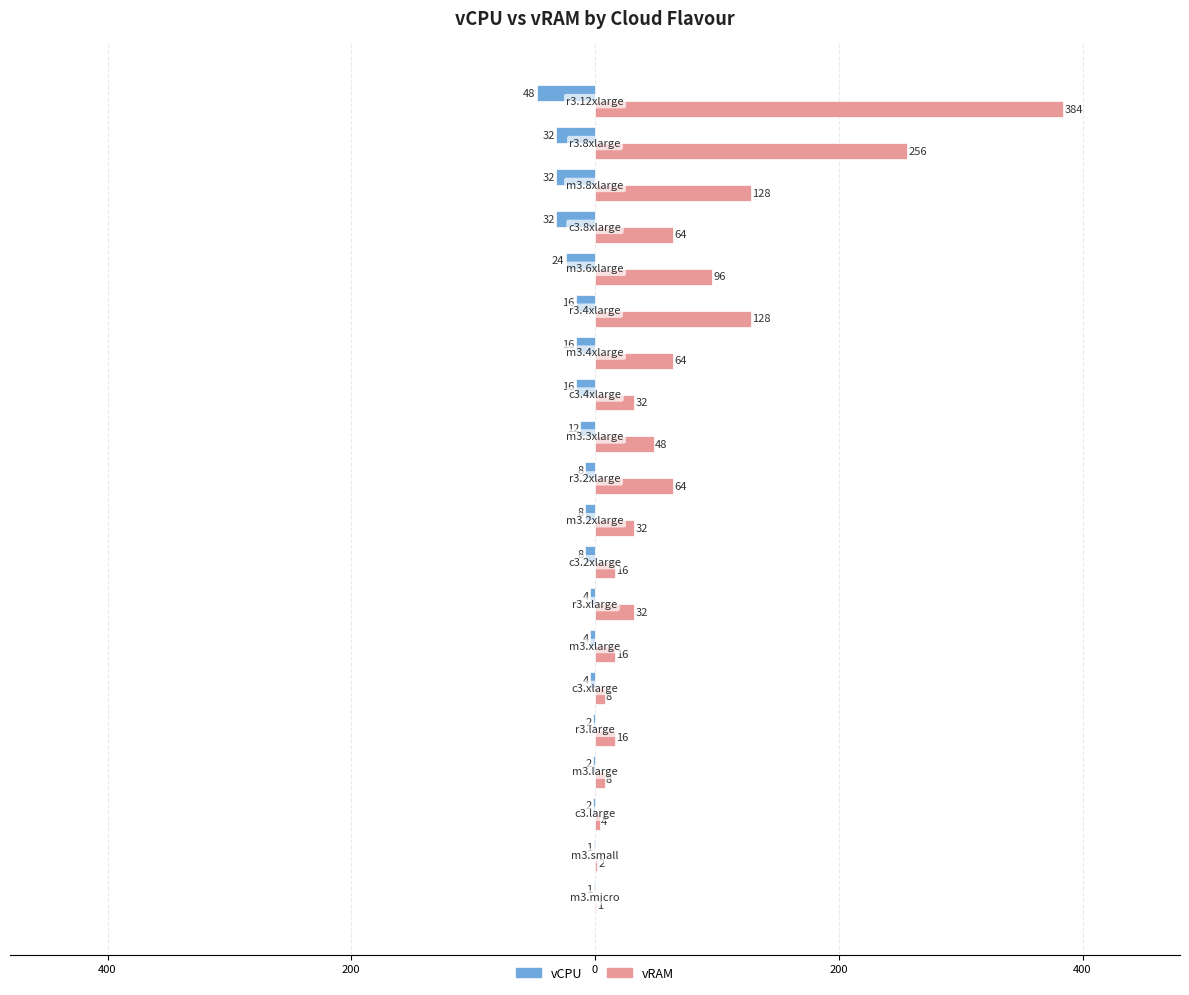

What are all the series names shown in the legend?

vCPU, vRAM